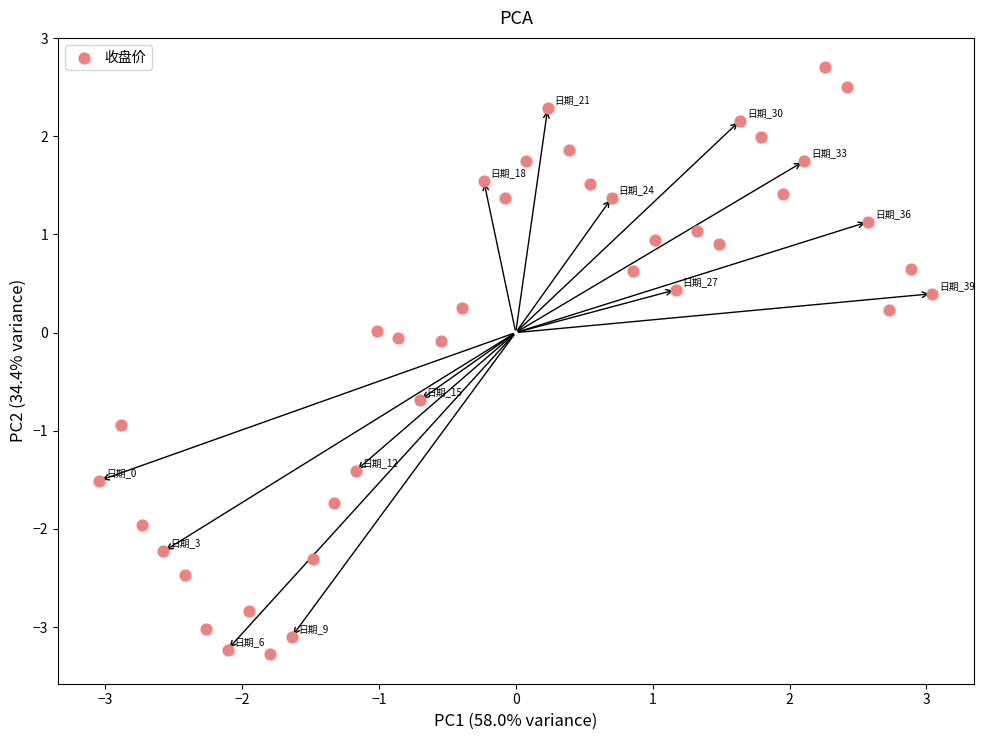

What is the range of Y values (max minus min)?

6.0